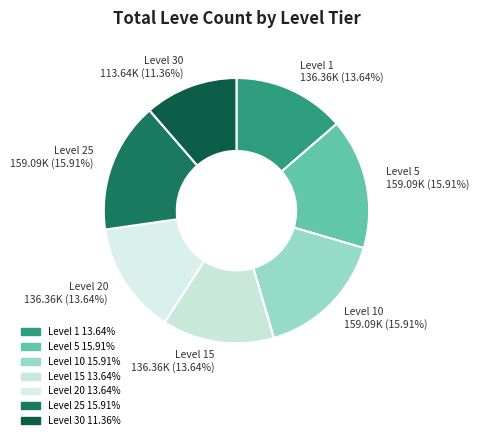

Count the number of slices in the pie.

7